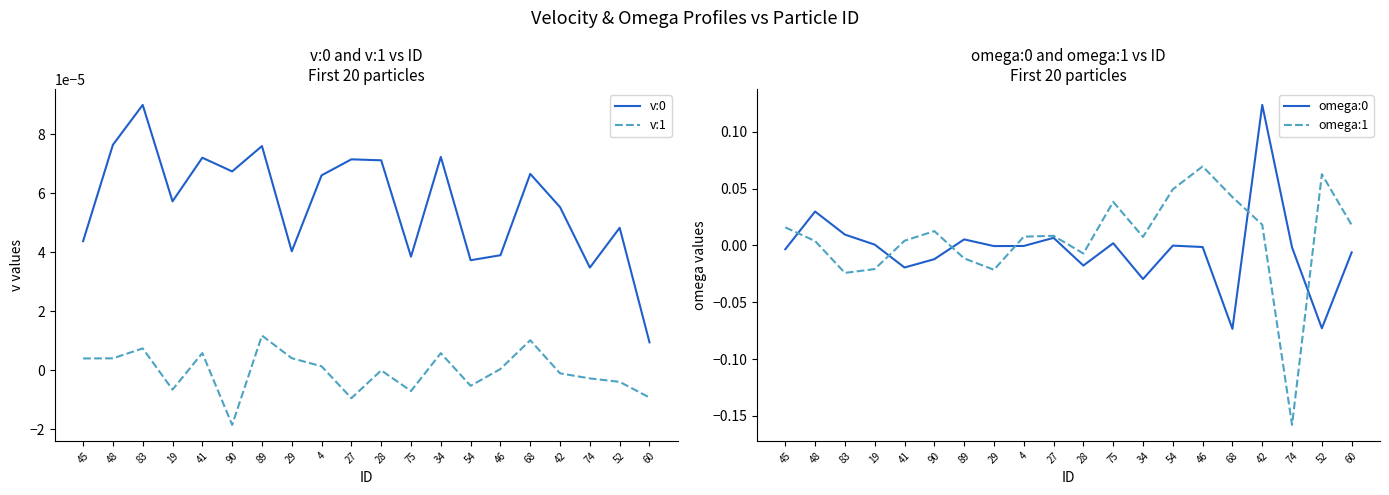

Which has a higher value, 89 or 75?

89